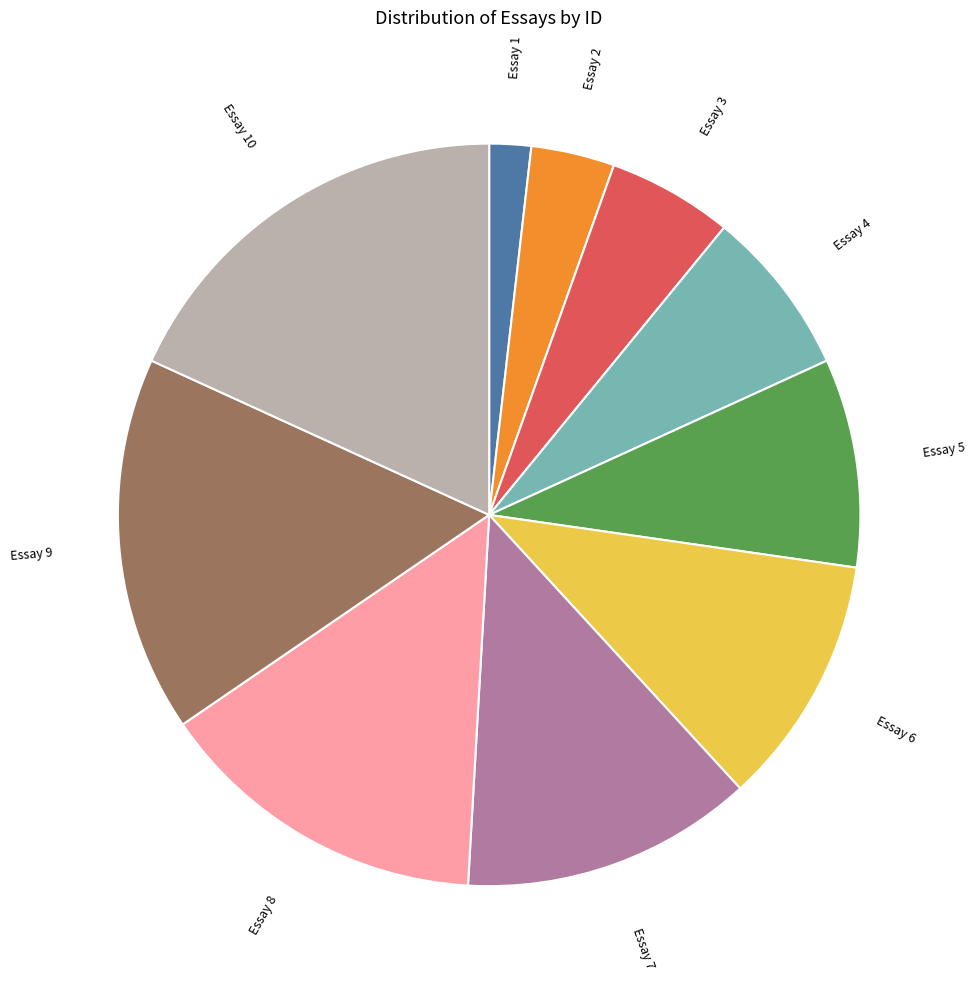

Is there a majority slice in this chart?

No